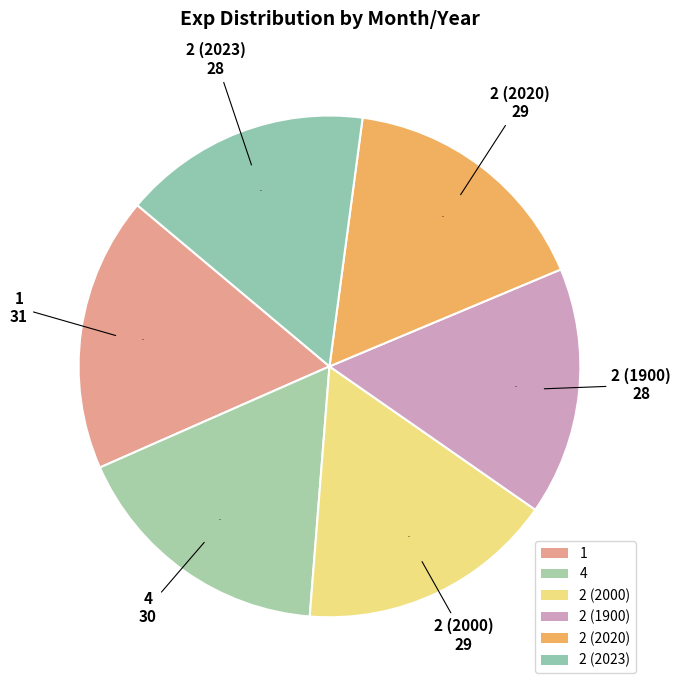

How many segments does this pie chart have?

6